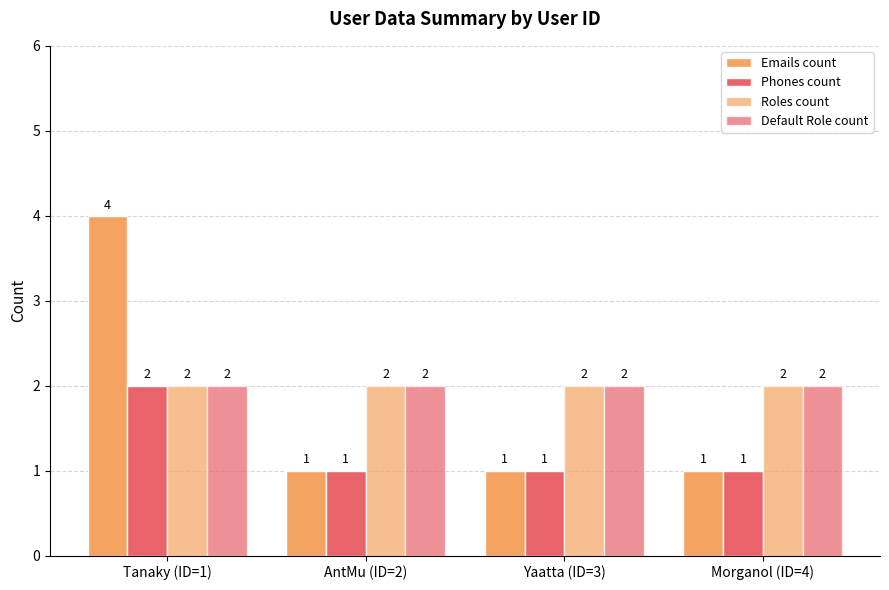

Is the value of Emails count at AntMu (ID=2) greater than the value of Phones count at Yaatta (ID=3)?

No